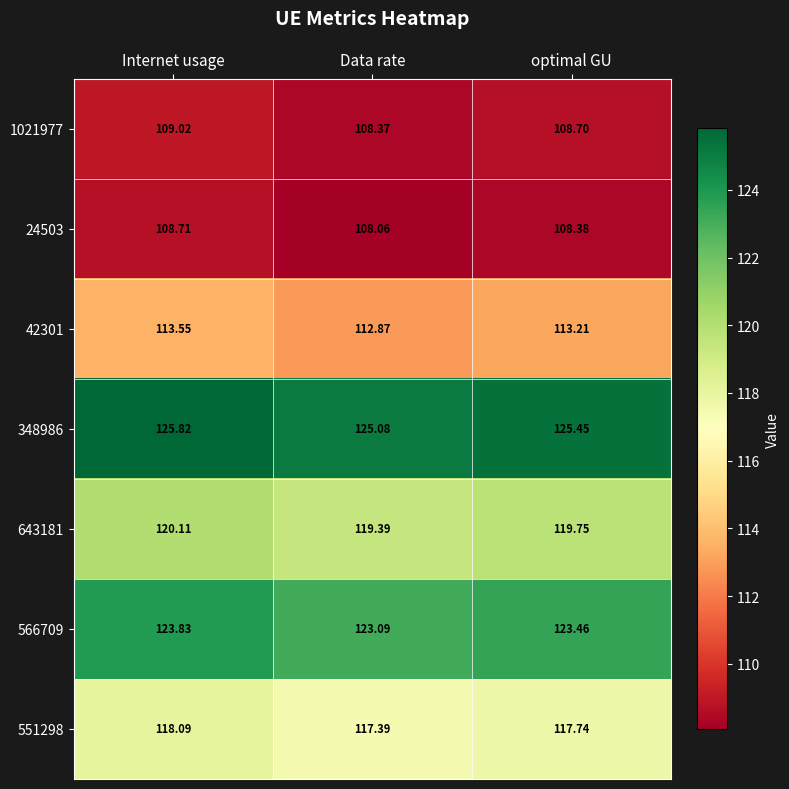

Rank the categories by 566709 value from highest to lowest.

Internet usage, optimal GU, Data rate